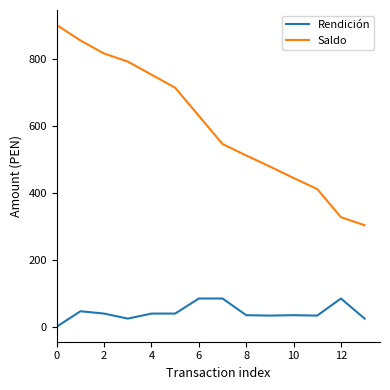

True or false: Saldo and Rendición cross at least once.

False